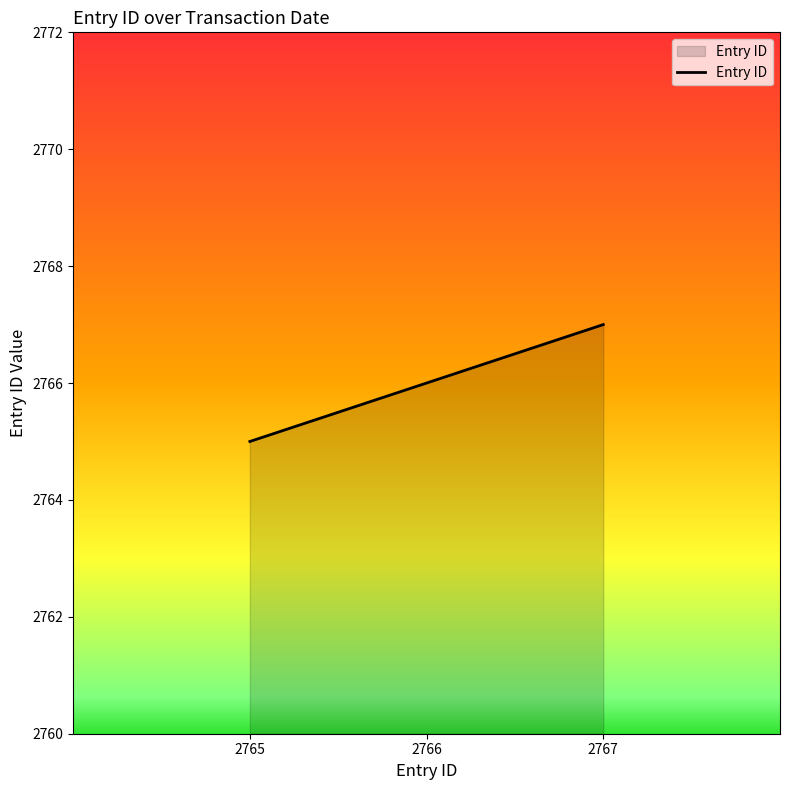

Rank the categories by value from highest to lowest.

2767, 2766, 2765